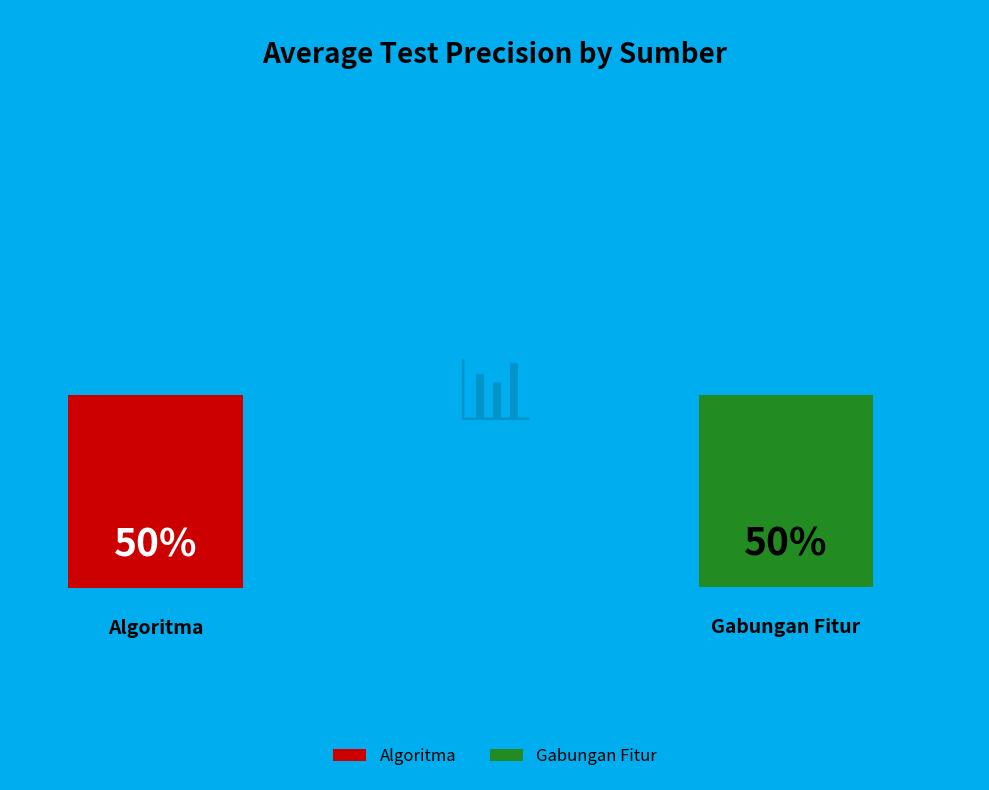

Count the number of slices in the pie.

2